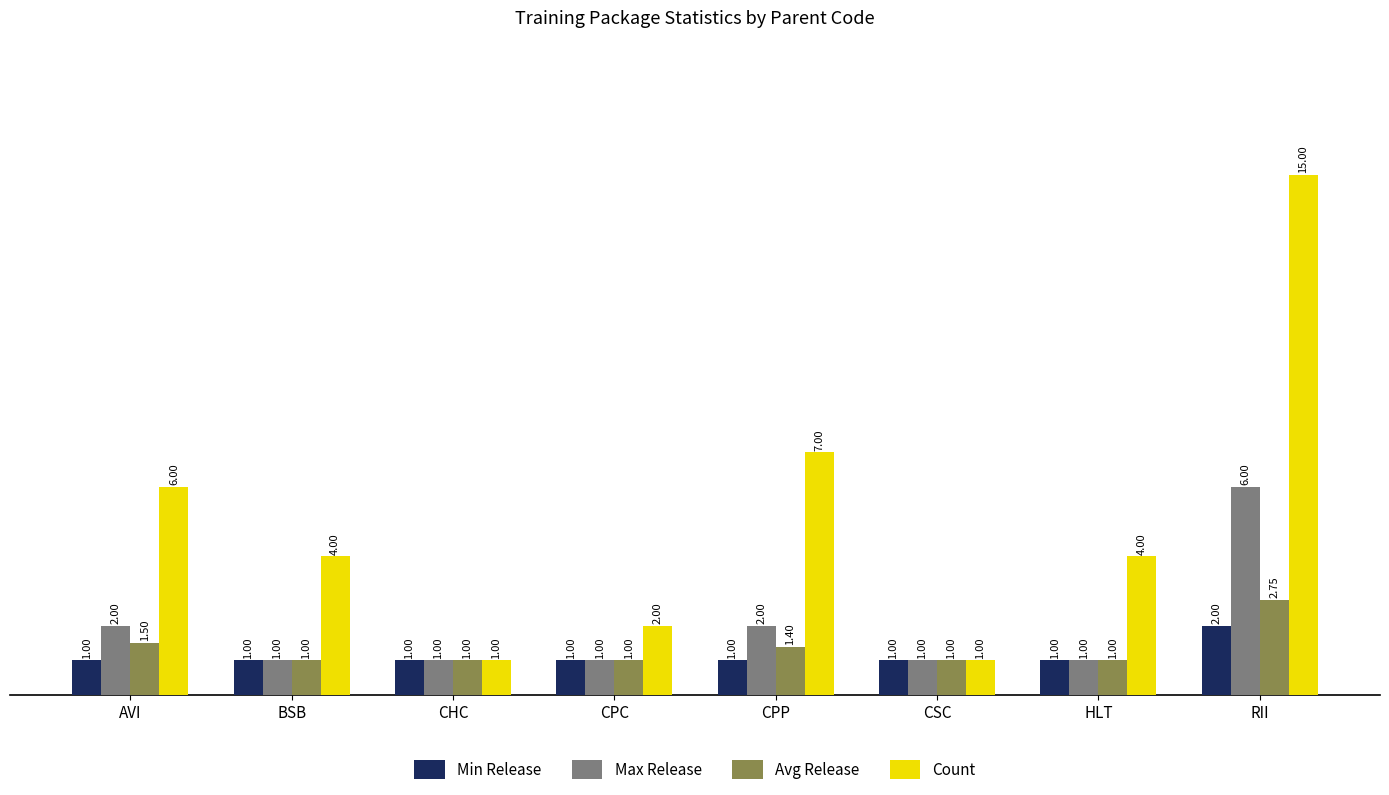

How many data points in Max Release are above 1?

3